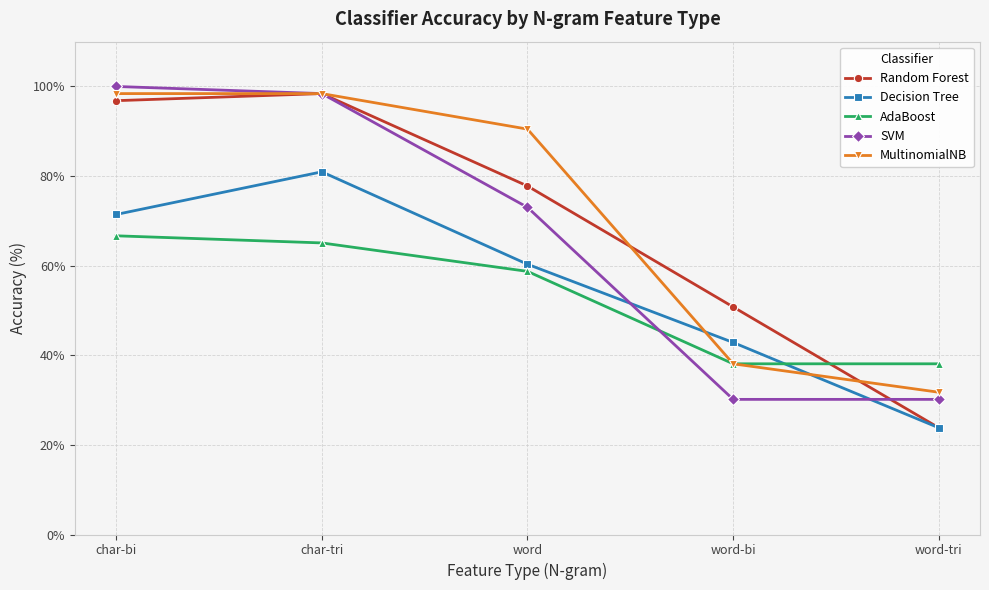

Between char-tri and word-tri, which series saw the biggest shift?

Random Forest